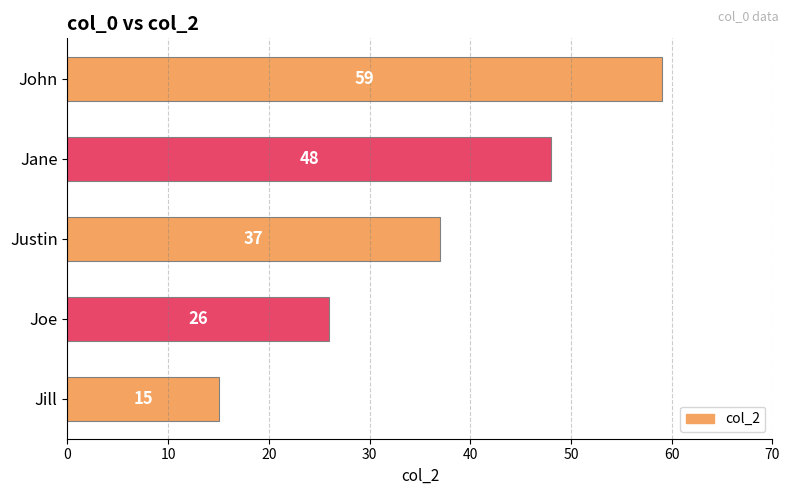

Reading top to bottom, extract all data points from this chart.

59	48	37	26	15